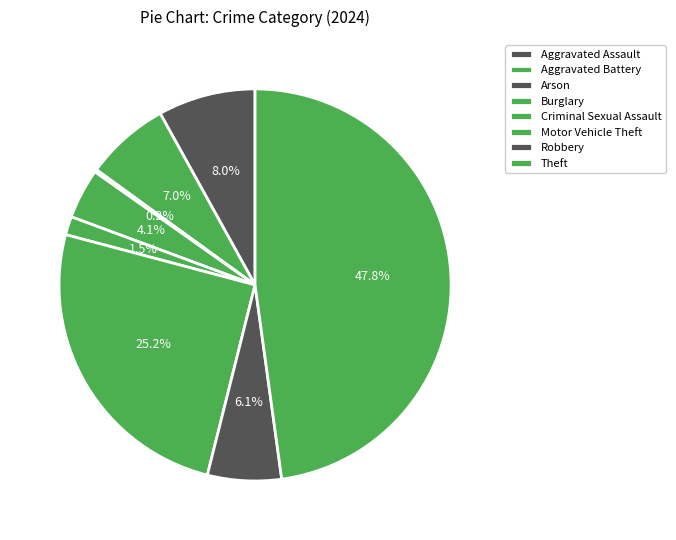

How much of the chart is everything except Criminal Sexual Assault?

98.5%